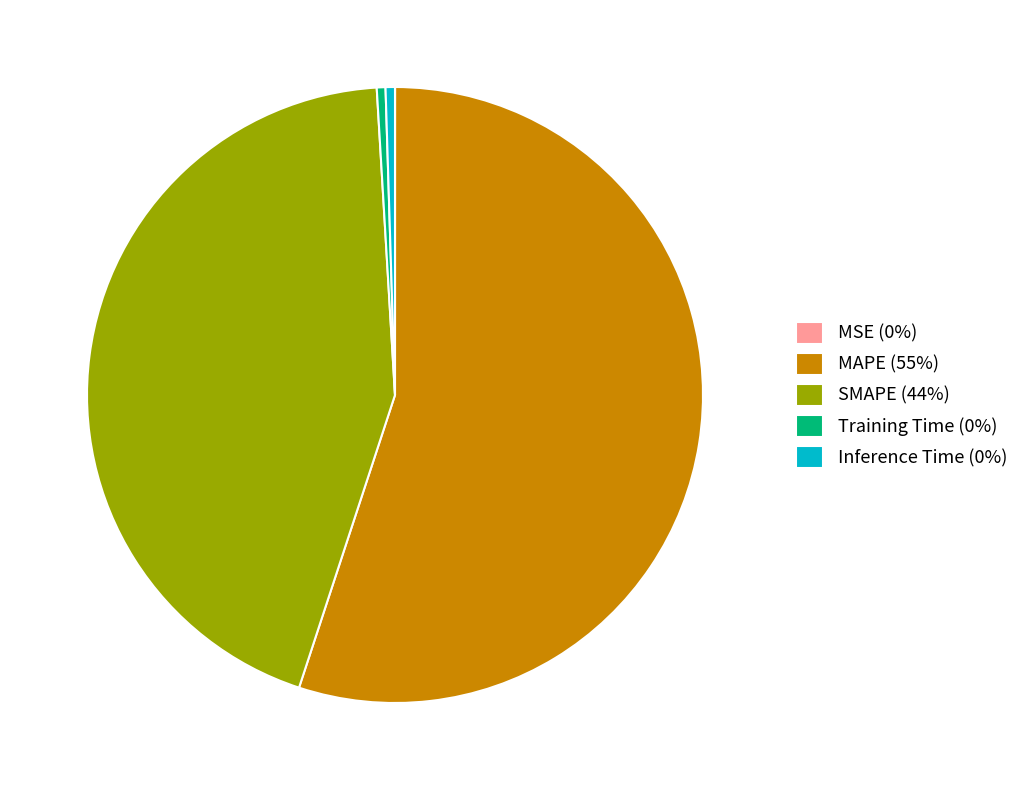

Does Inference Time (0%) represent more than half of the total?

No